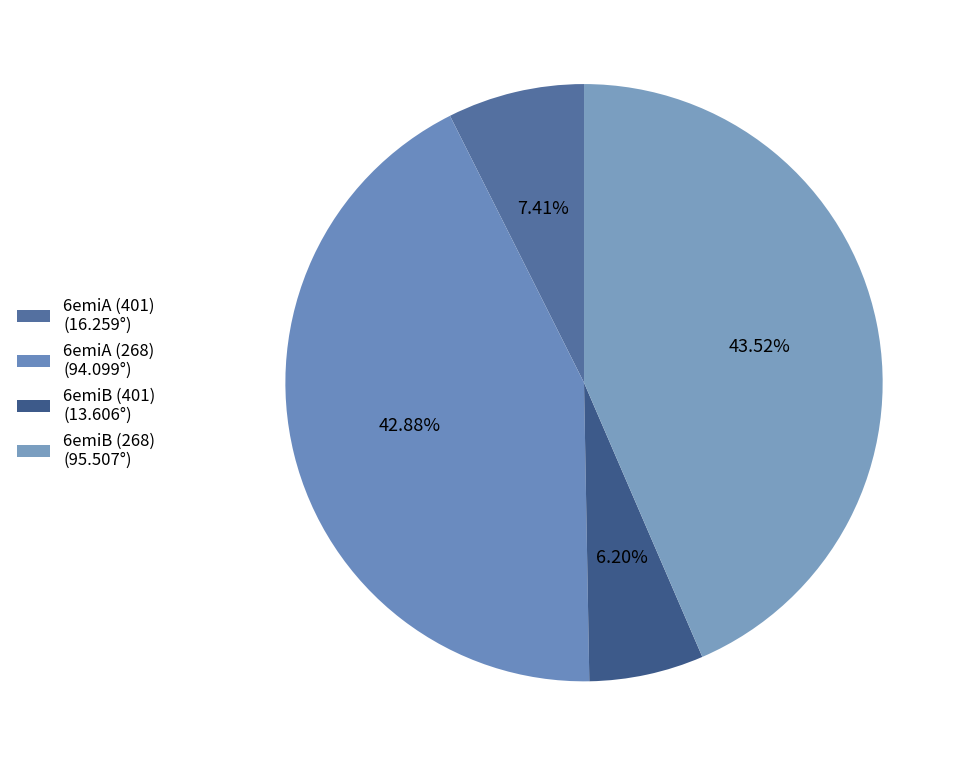

Does any single category account for the majority?

No